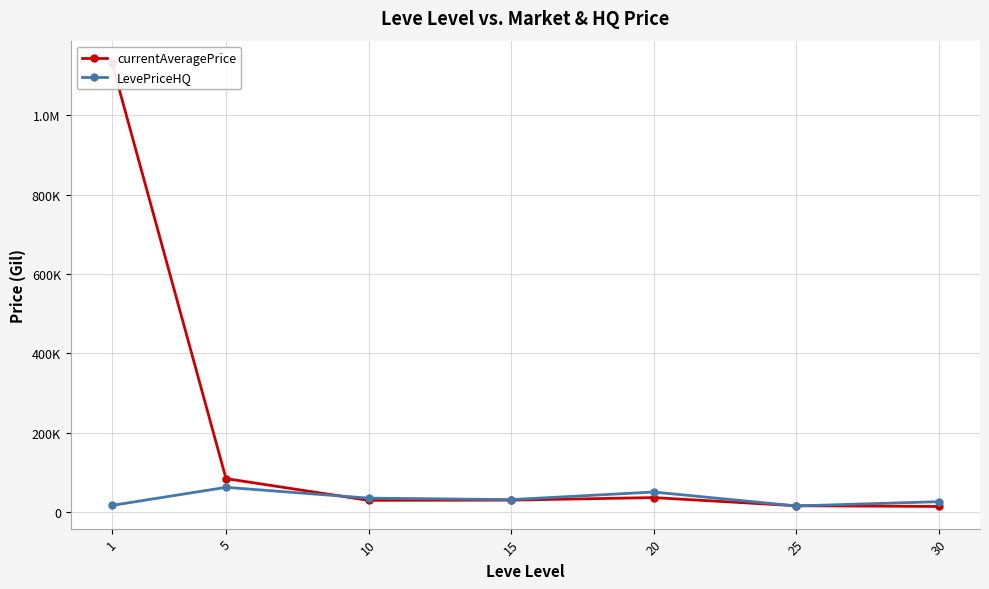

Which series ends up on top after the final intersection of currentAveragePrice and LevePriceHQ?

LevePriceHQ